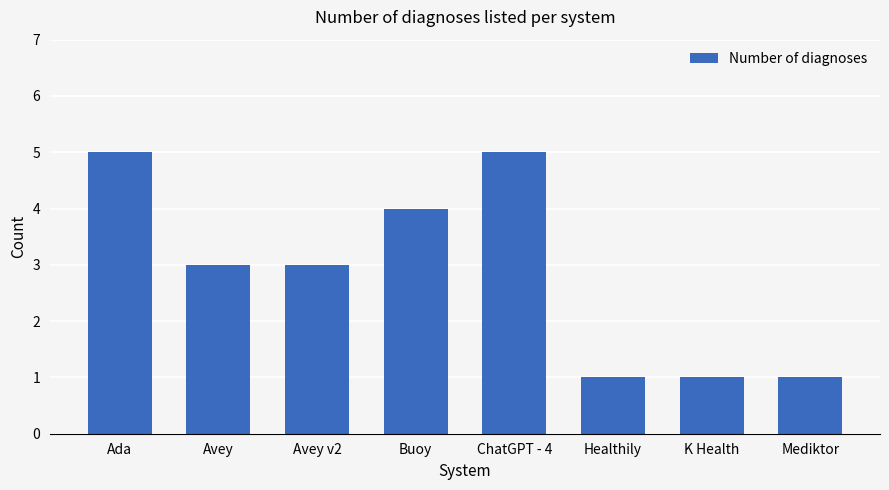

At which label does the data first exceed 3?

Ada